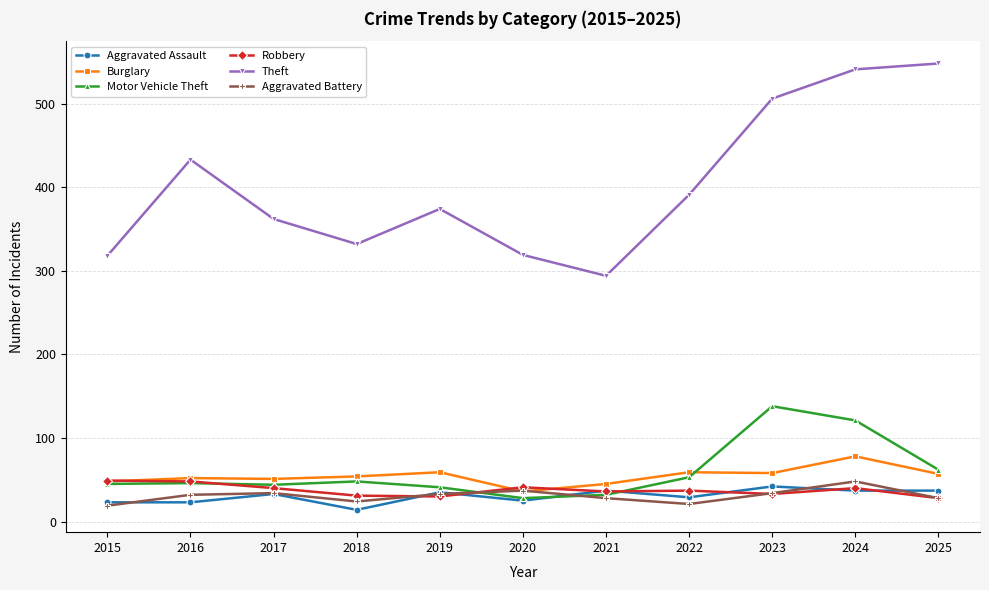

What is the average value of the Burglary series?

54